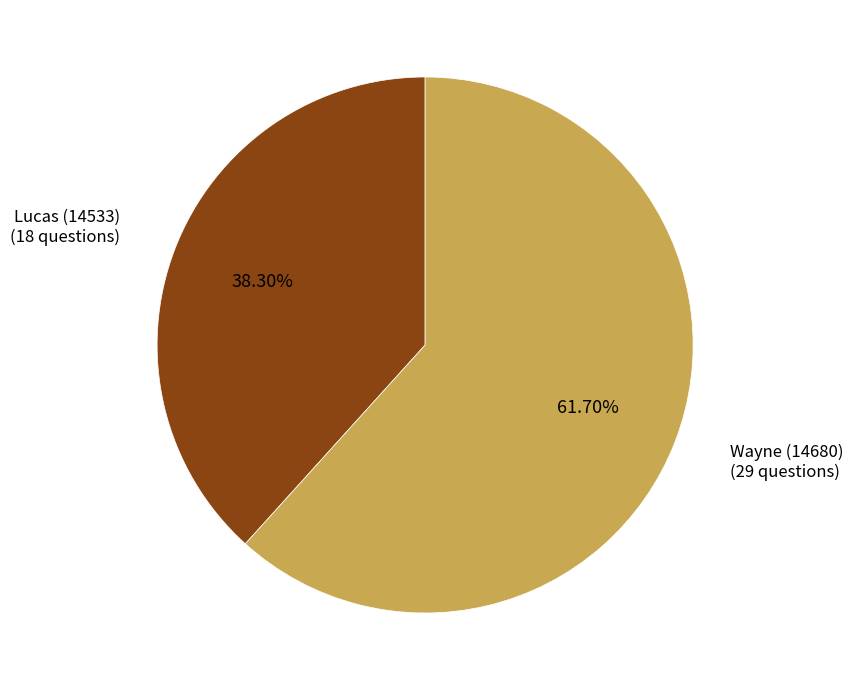

How many segments does this pie chart have?

2